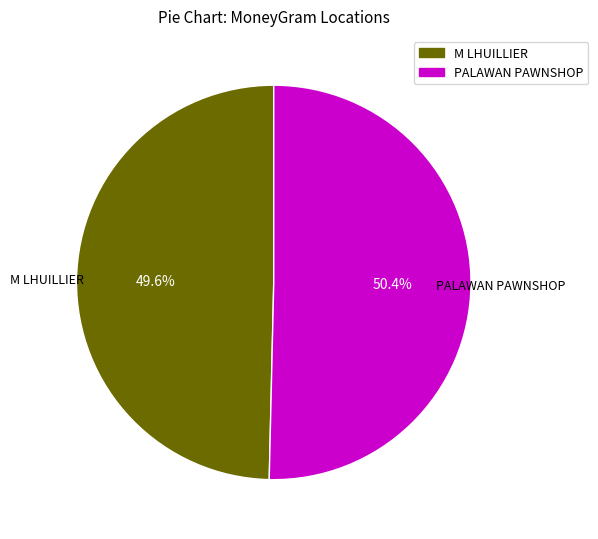

Is there any slice that represents more than half of the pie?

Yes